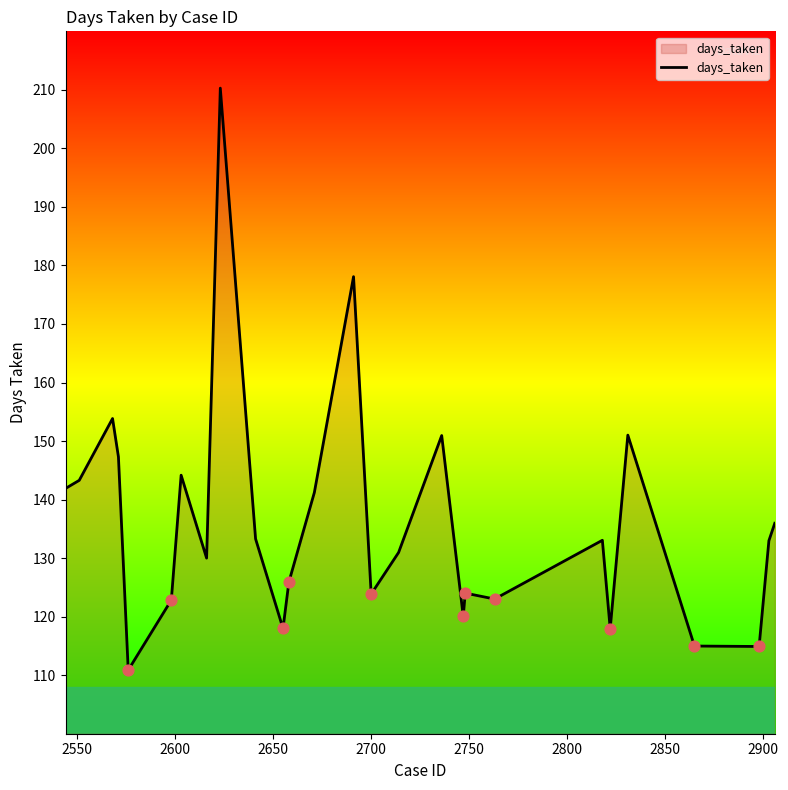

What is the minimum value shown in the chart?

110.9